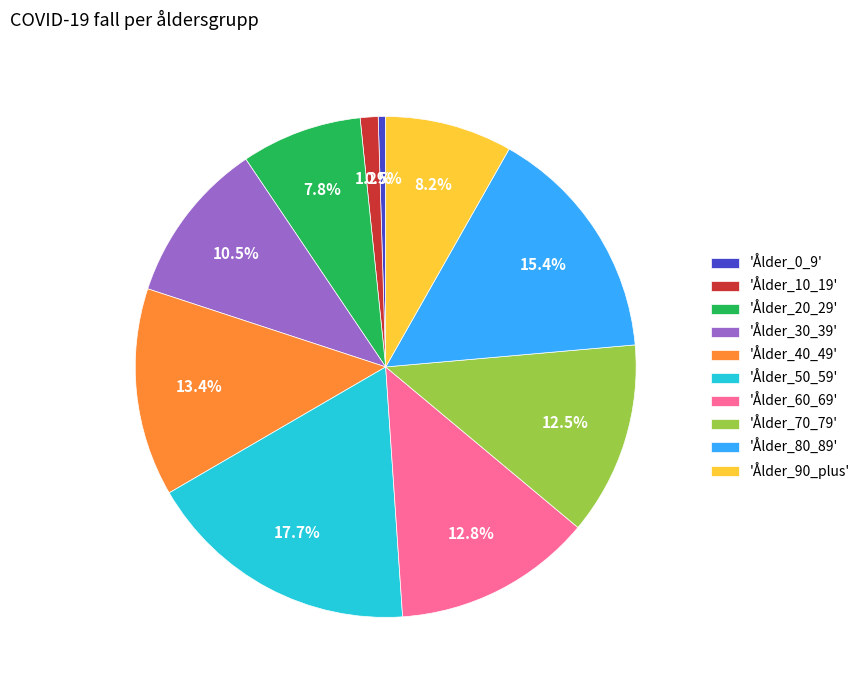

What percentage is NOT represented by 'Ålder_40_49'?

86.6%